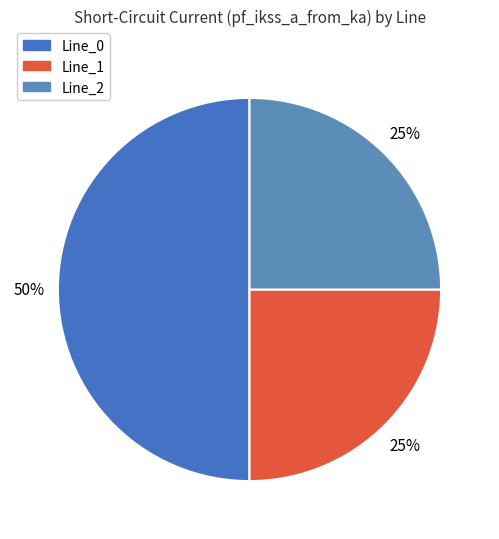

What is the ratio of the value at Line_0 to the value at Line_2?

2.0